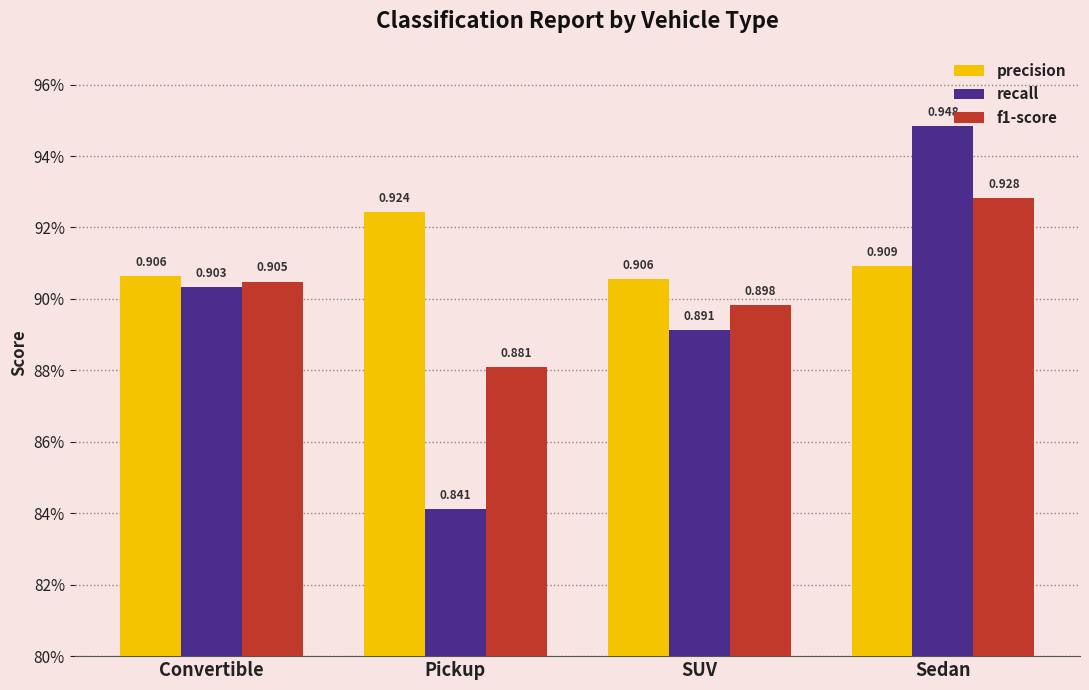

What are all the series names shown in the legend?

precision, recall, f1-score